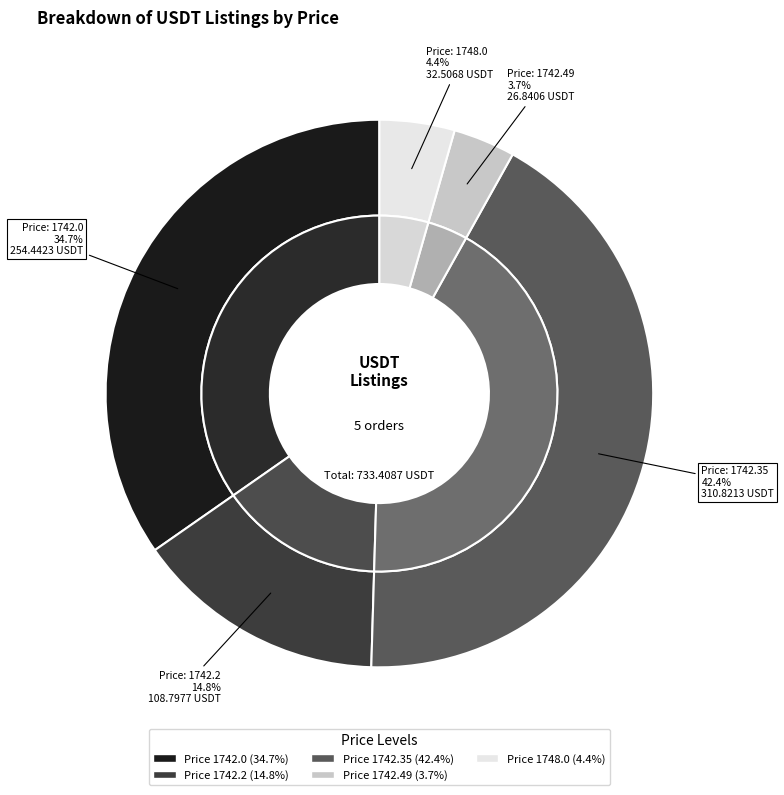

Between 1748.0 and 1742.49, which is larger?

1748.0